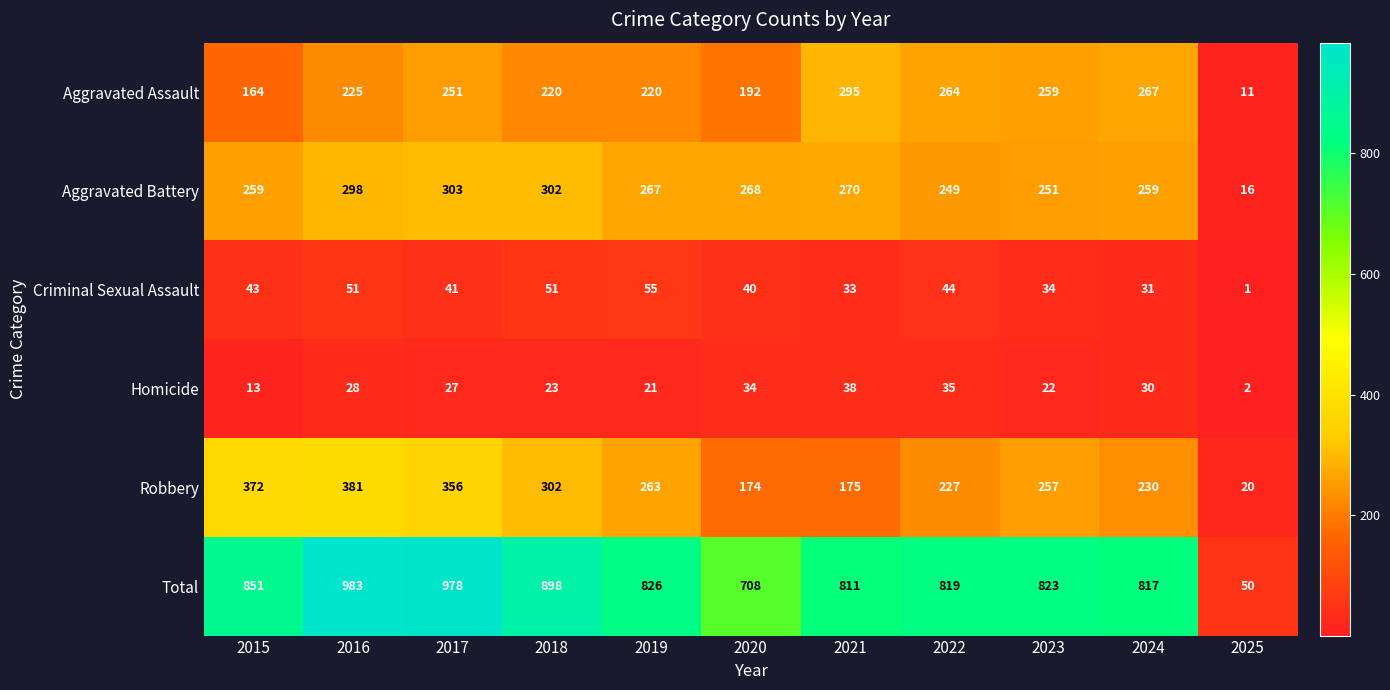

What is the sum of all Robbery values?

2757